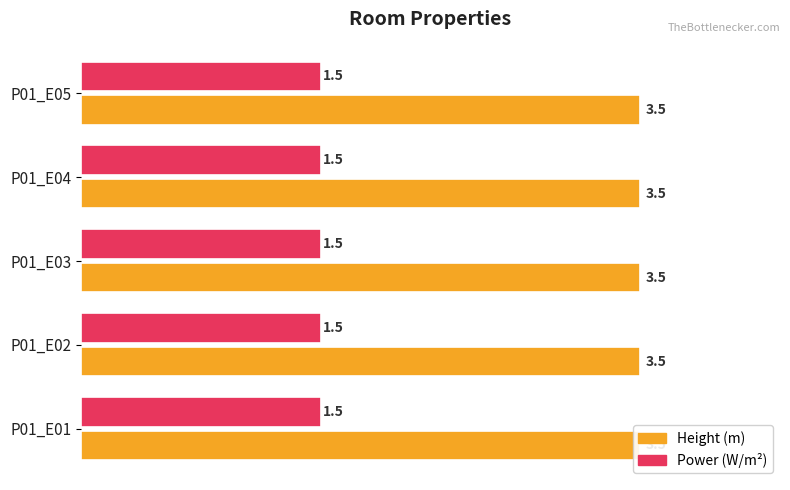

How many series are shown in this chart?

2